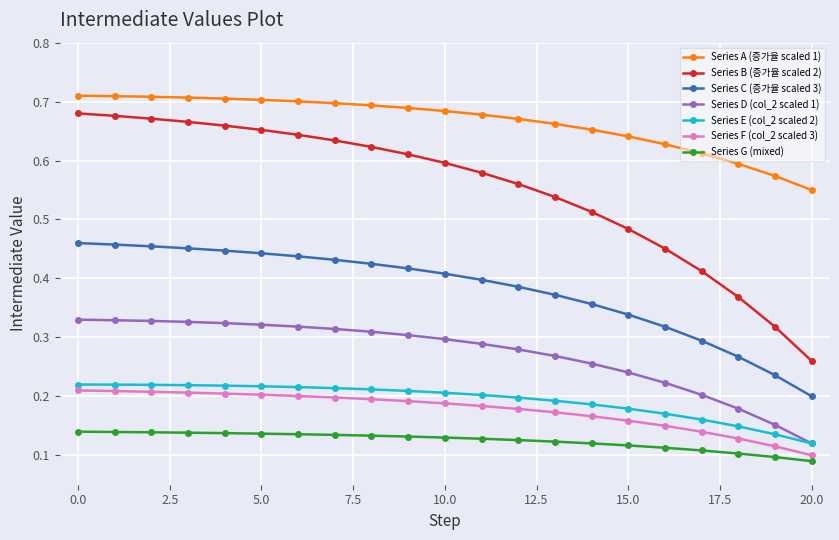

Does the chart display data point markers on the line(s)?

Yes